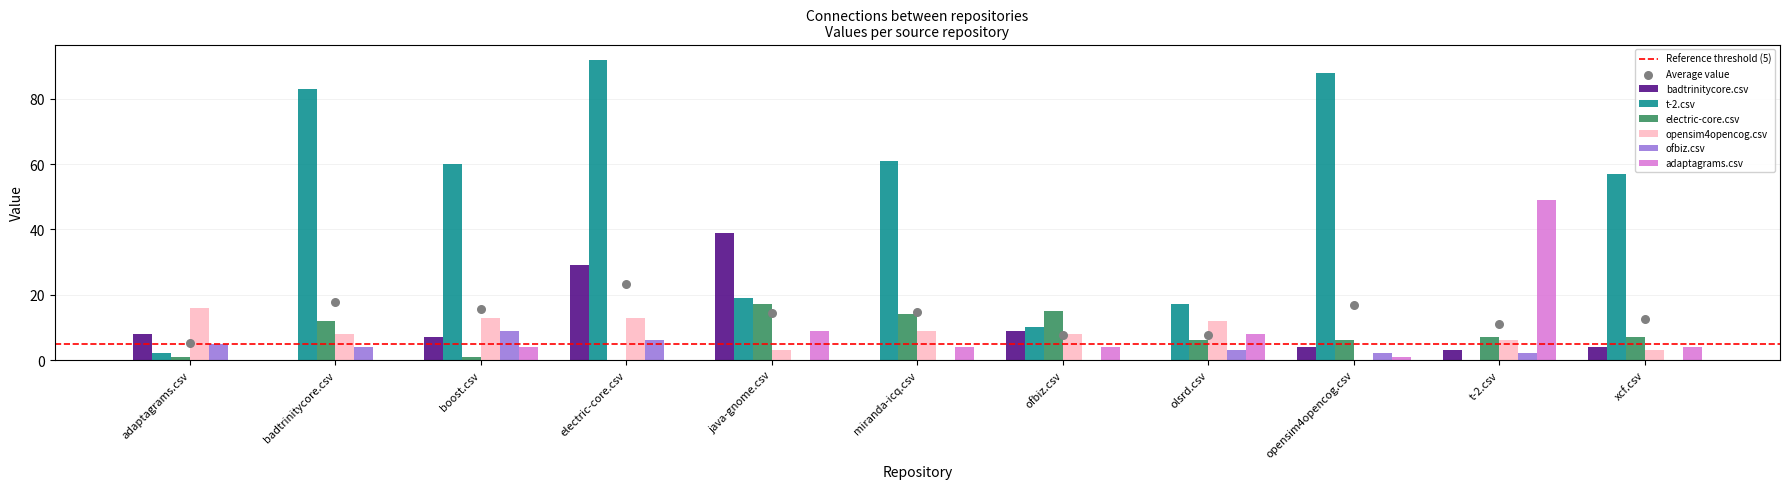

At how many categories does at least one series exceed 21?

8